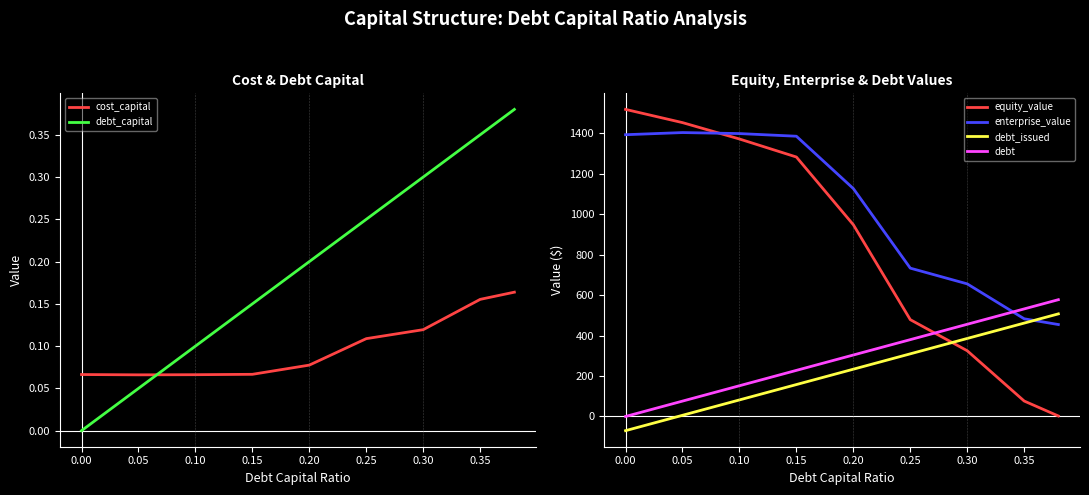

How many lines are shown in the chart?

6